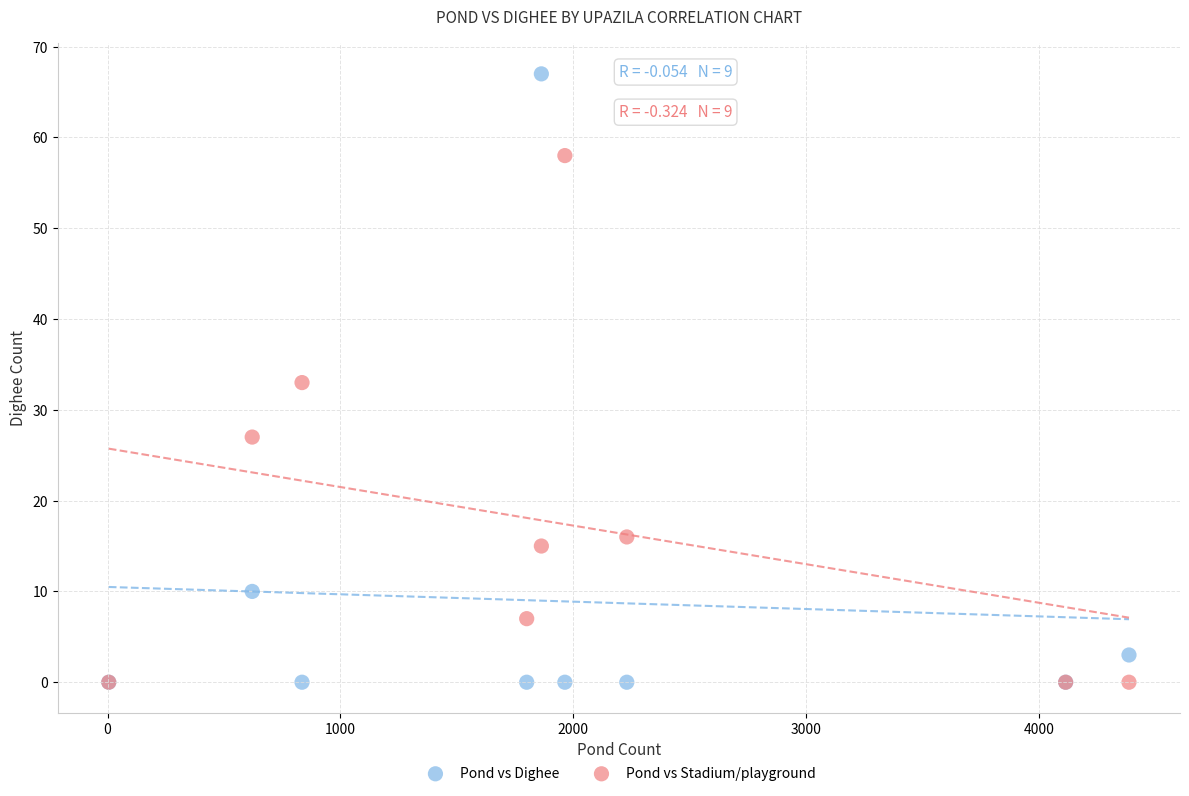

In the Pond vs Stadium/playground series, what Y value is closest to 29?

27